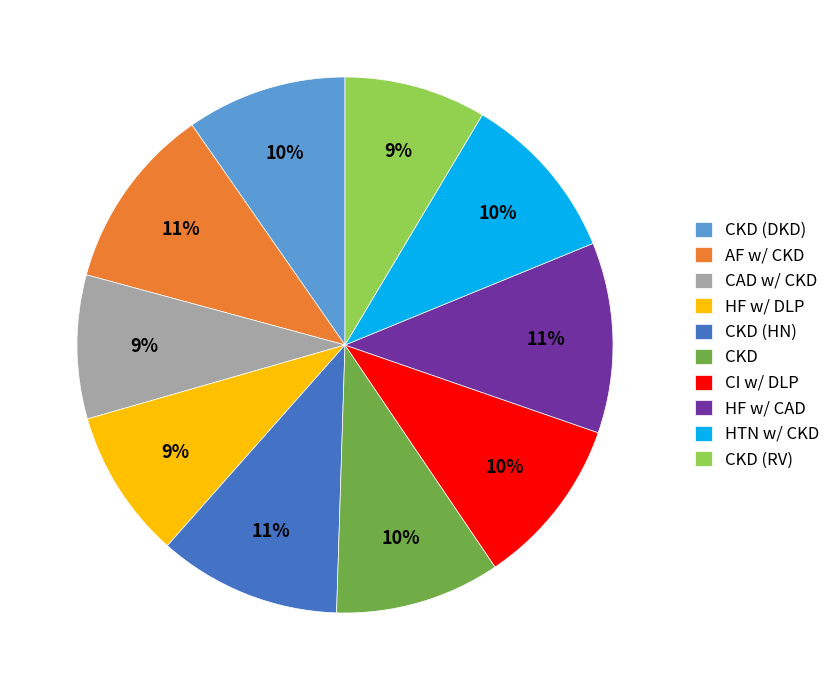

Does any single category account for the majority?

No